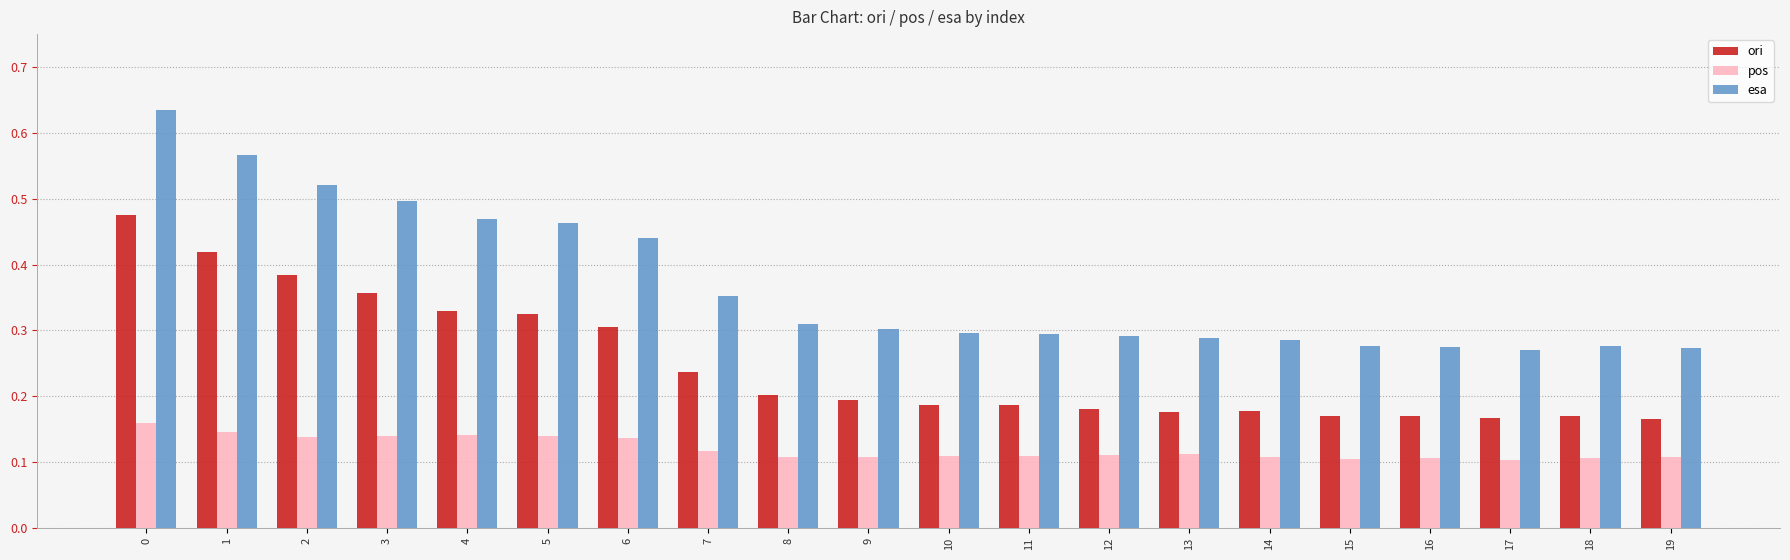

How many series are shown in this chart?

3